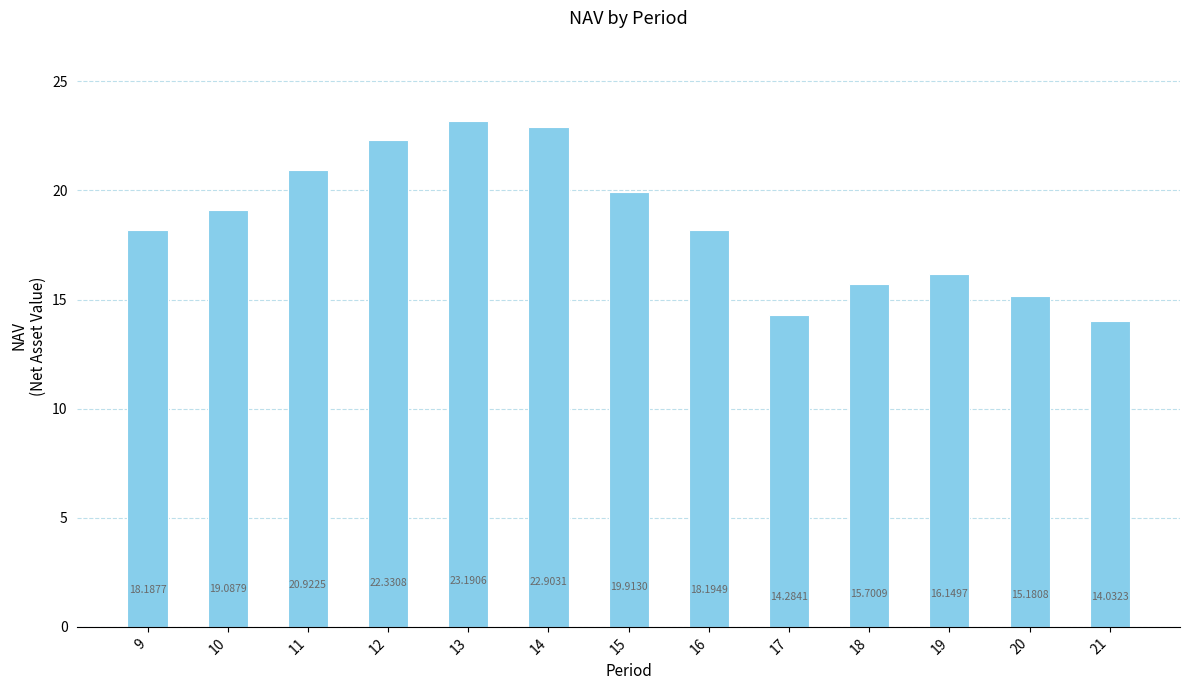

Rank the categories by value from lowest to highest.

21, 17, 20, 18, 19, 9, 16, 10, 15, 11, 12, 14, 13